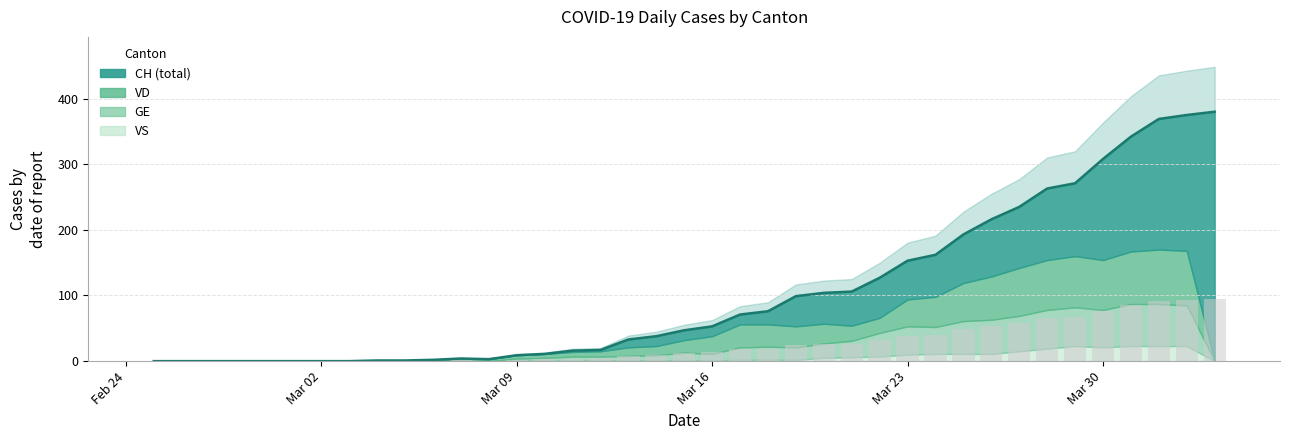

Reading left to right, what are all the values shown in this chart?

CH: 0	0	0	0	0	0	0	0	1	1	2	4	3	9	11	16	17	33	38	47	53	71	76	99	104	106	127	153	162	193	216	235	263	271	308	342	369	375	380
GE: 0	0	0	0	0	0	0	0	0	0	0	0	0	3	4	6	6	7	8	12	10	19	20	19	22	25	36	43	41	50	52	54	59	59	57	64	64	62	0
VD: 0	0	0	0	0	0	0	0	1	1	2	4	3	5	6	7	8	13	14	19	27	35	34	32	30	23	23	41	46	58	66	73	76	78	76	80	83	83	0
VS: 0	0	0	0	0	0	0	0	0	0	0	0	0	1	1	1	1	1	1	1	1	2	2	2	5	6	7	10	11	11	11	15	19	23	21	23	23	23	0